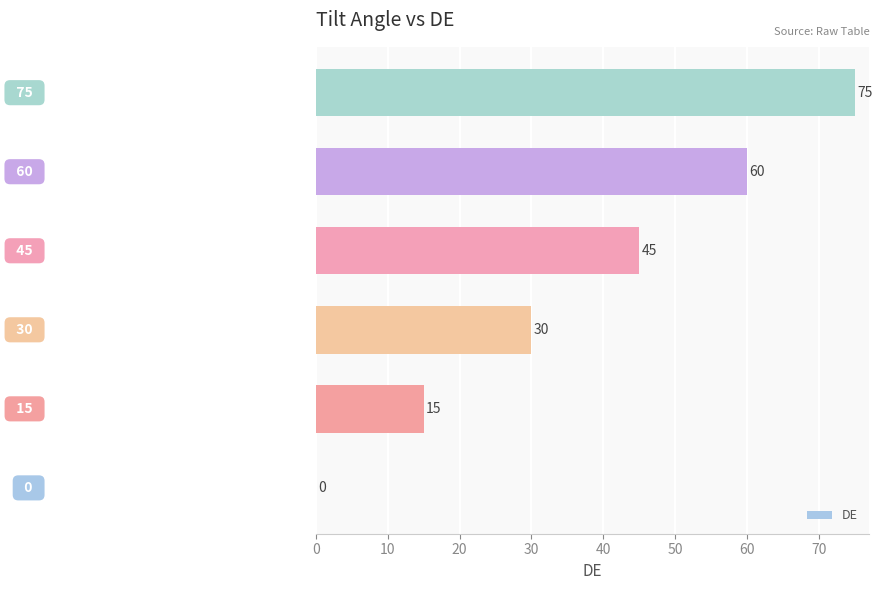

What is the sum of all values?

225